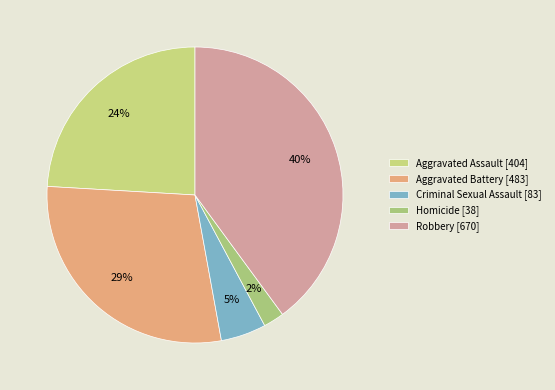

The Criminal Sexual Assault slice represents 5% of the pie. True or false?

True